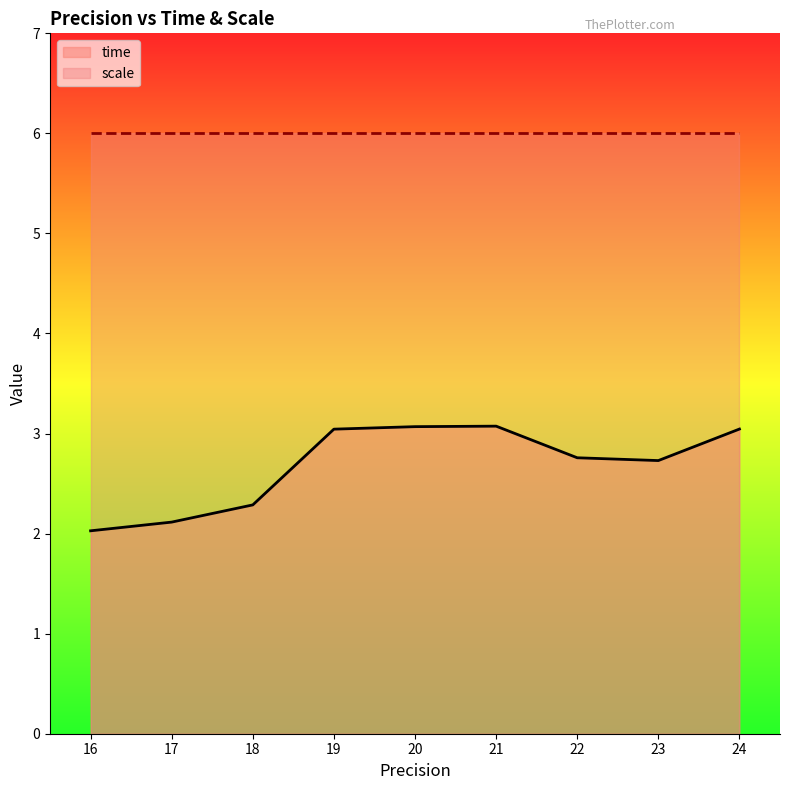

The value of time at 24 is 2.1. True or false?

False